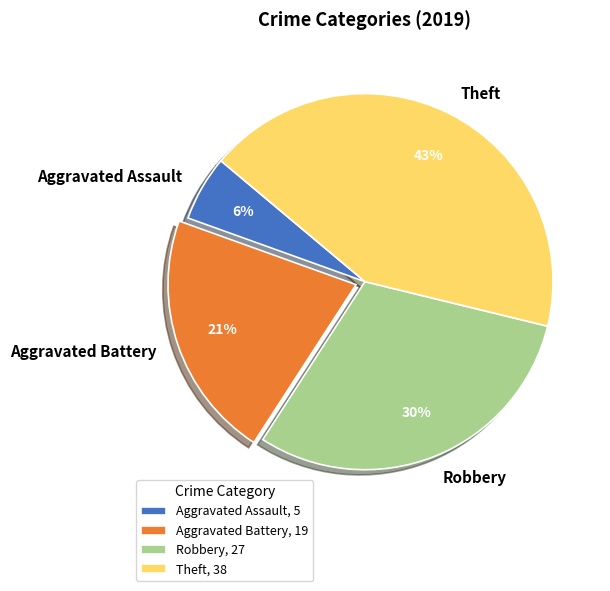

Combined, do Aggravated Assault and Theft account for over 50%?

No